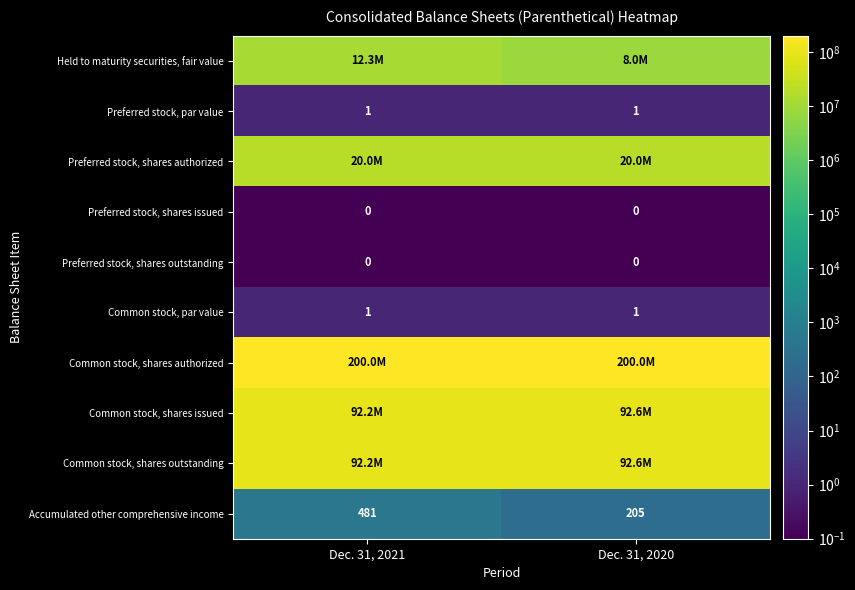

What is the difference between the maximum and minimum values in the Accumulated other comprehensive income series?

276